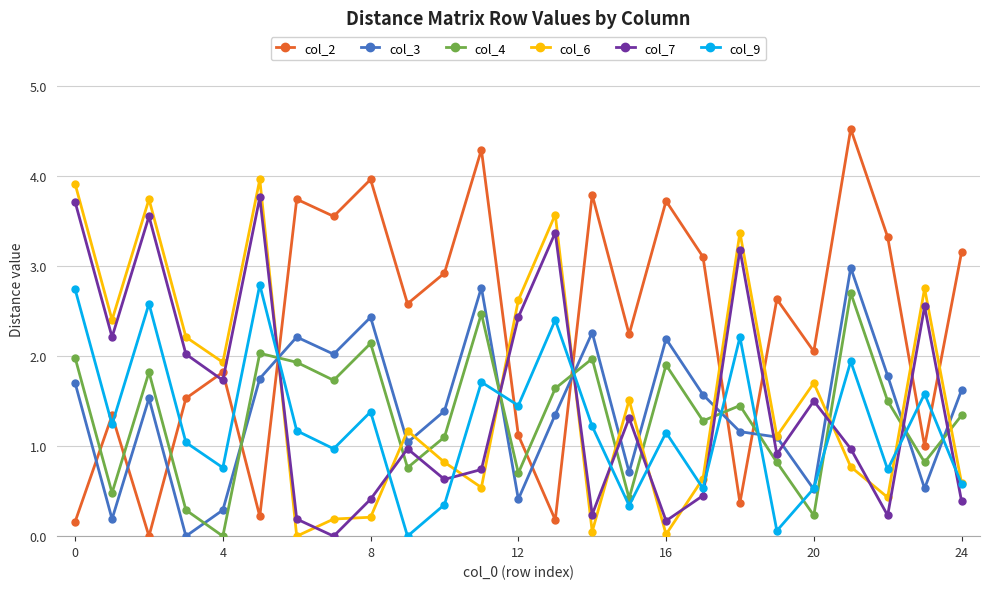

What is the value of the col_4 point at the 7th from the left?

1.9